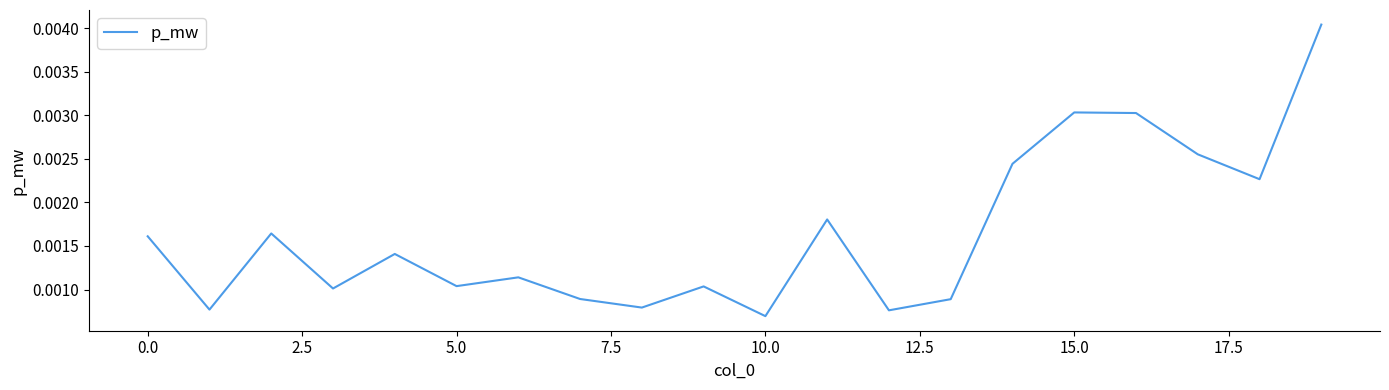

Does the chart display data point markers on the line(s)?

No